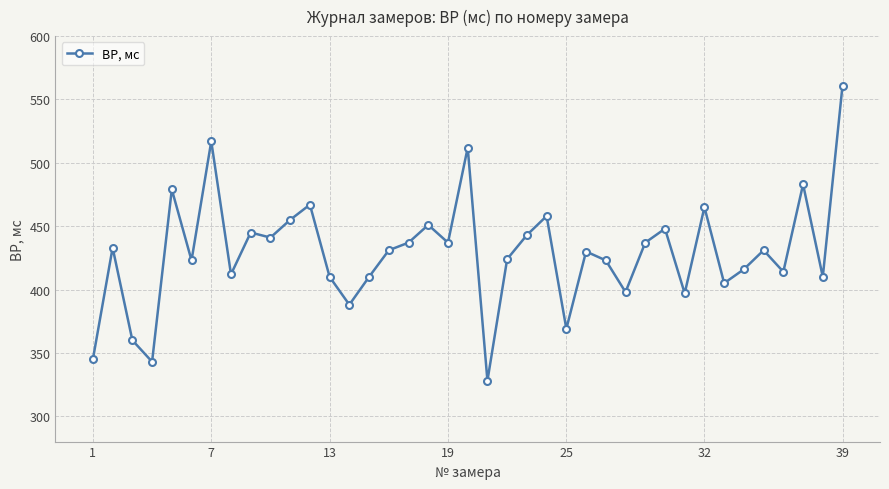

How many data points are less than 431?

19